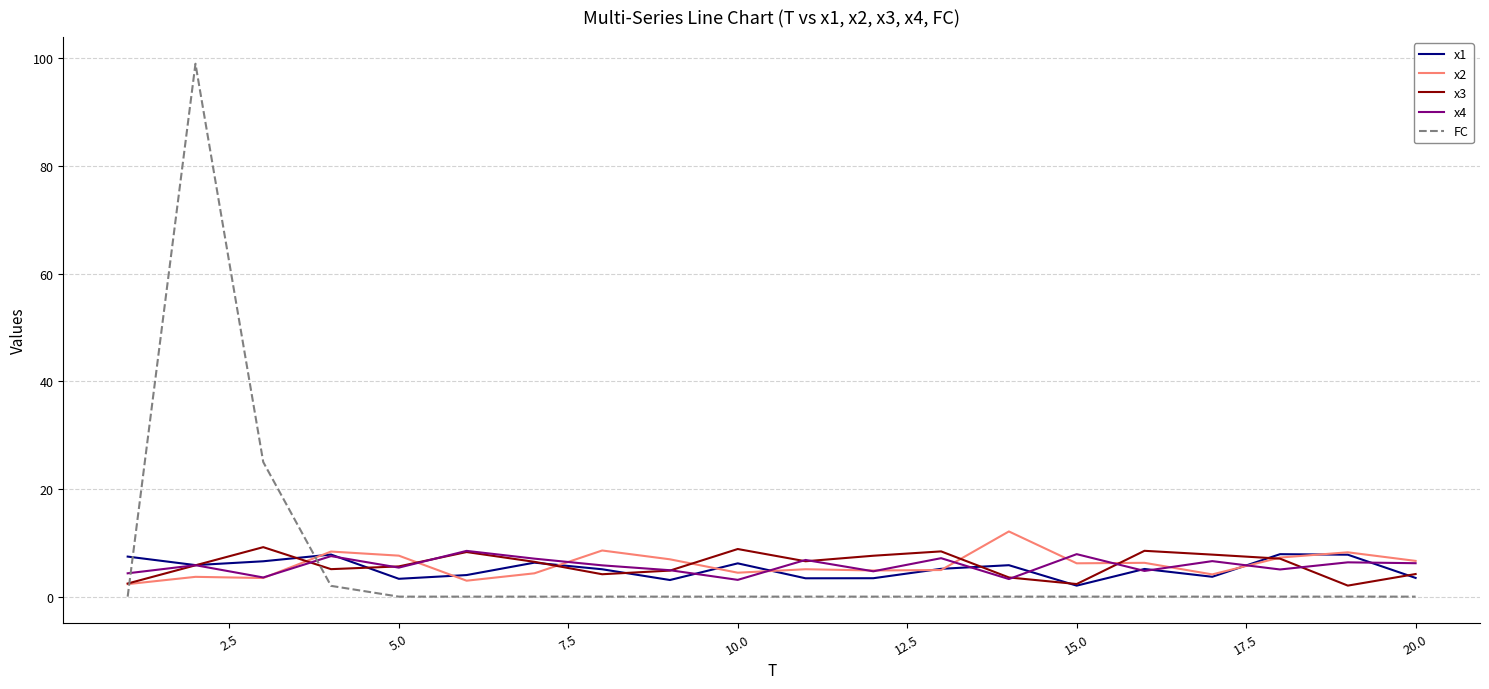

Which series has the largest range (max minus min)?

FC